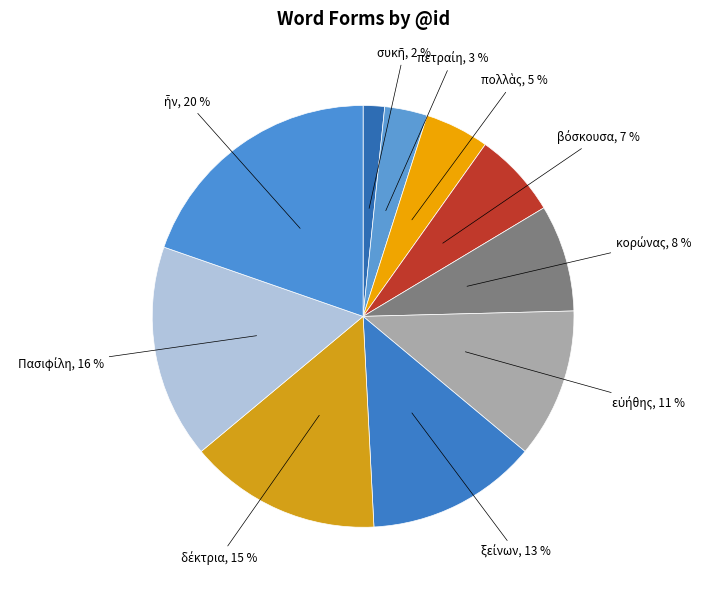

How many slices are in this pie chart?

10